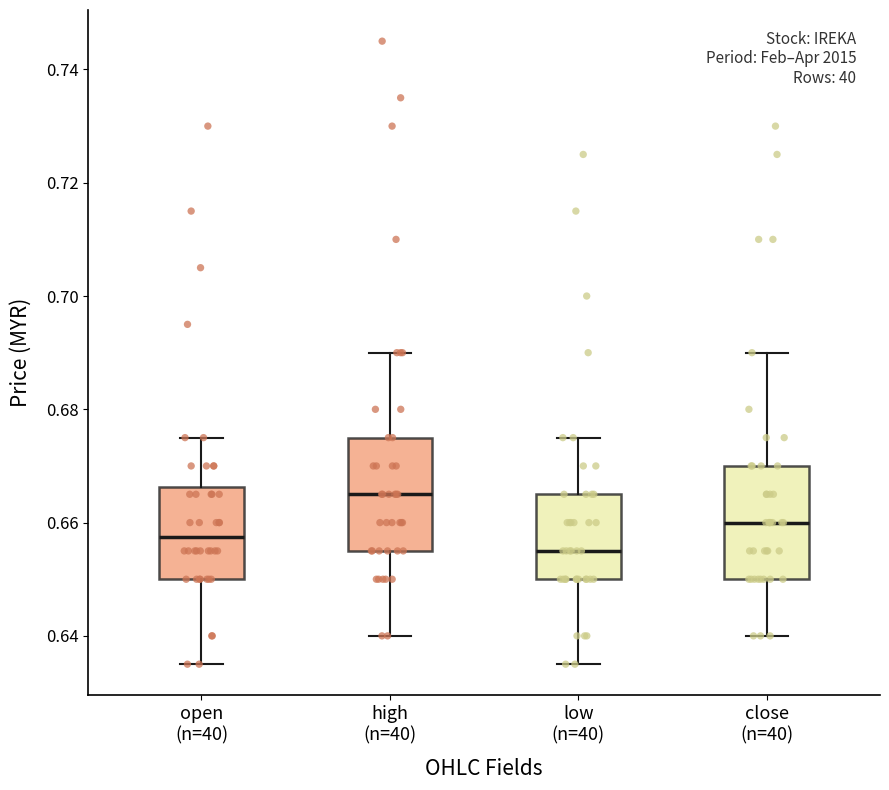

Reading left to right, read every box against the y-axis: the position of its median line, the range the box covers, and the ends of its whiskers. The values are not printed on the chart, so give them approximately, as read against the axis.

open (n=40): median 0.658, box 0.650 to 0.666, whiskers 0.636 to 0.676
high (n=40): median 0.666, box 0.656 to 0.676, whiskers 0.640 to 0.690
low (n=40): median 0.656, box 0.650 to 0.666, whiskers 0.636 to 0.676
close (n=40): median 0.660, box 0.650 to 0.670, whiskers 0.640 to 0.690